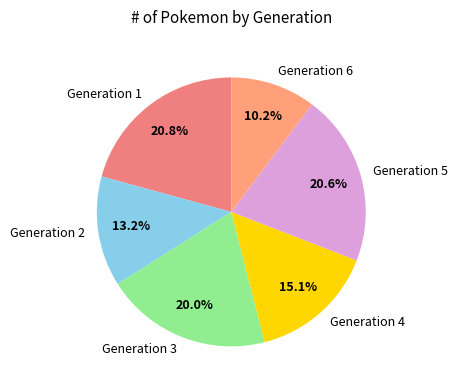

How many slices are in this pie chart?

6